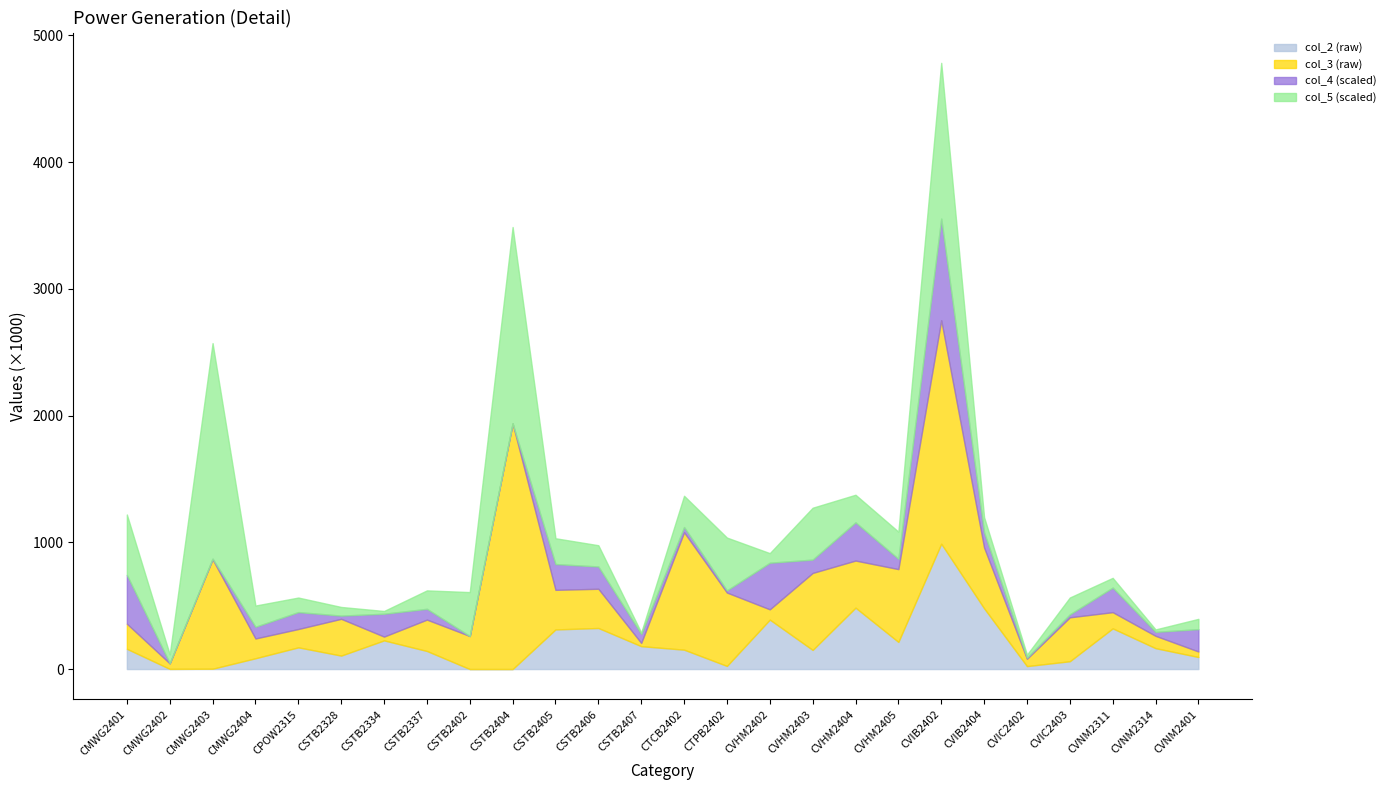

How many intersections are there between col_2 and col_3?

10